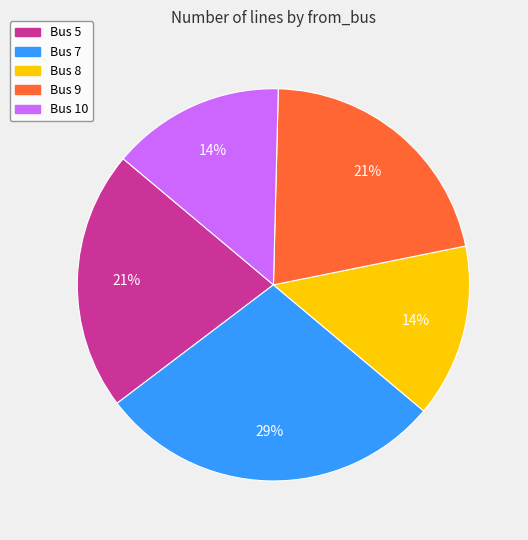

Does Bus 5 account for over 50% of the chart?

No